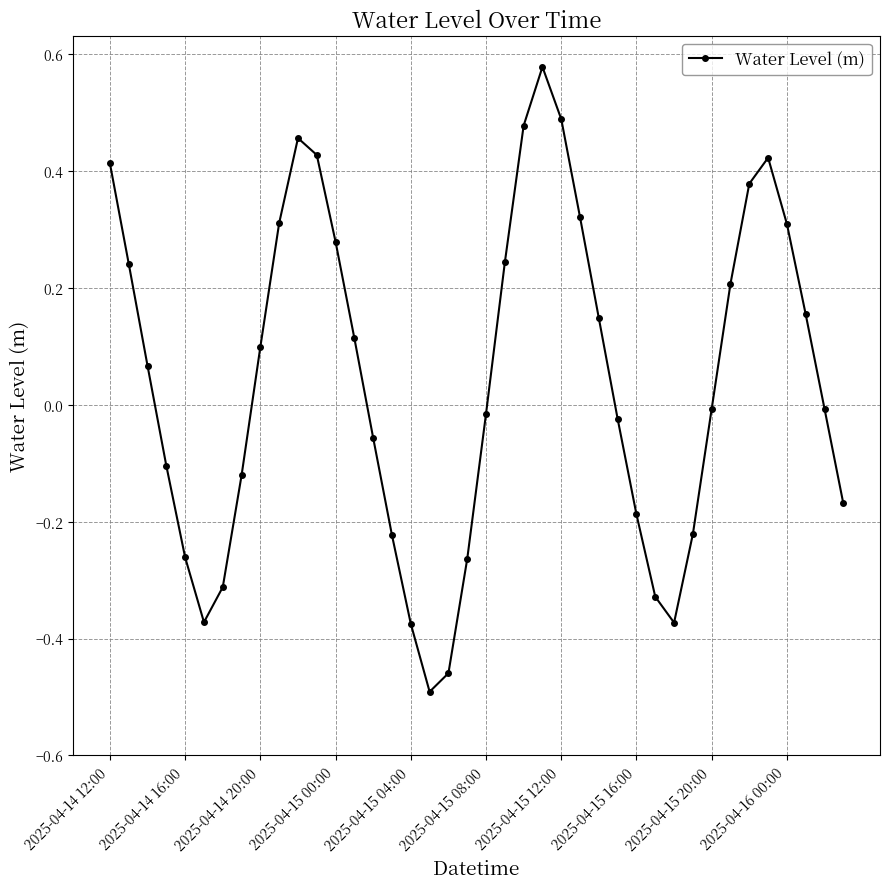

How many interior local valleys (lower than both neighbors) does the data have?

3